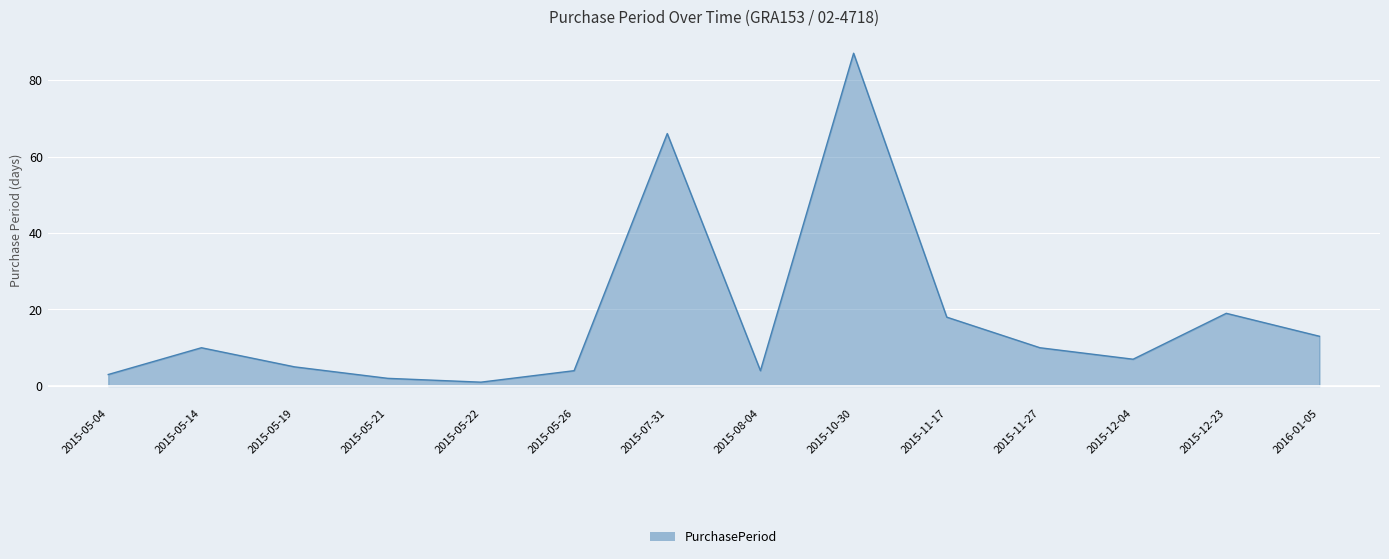

Between 2015-05-21 and 2015-10-30, which is larger?

2015-10-30